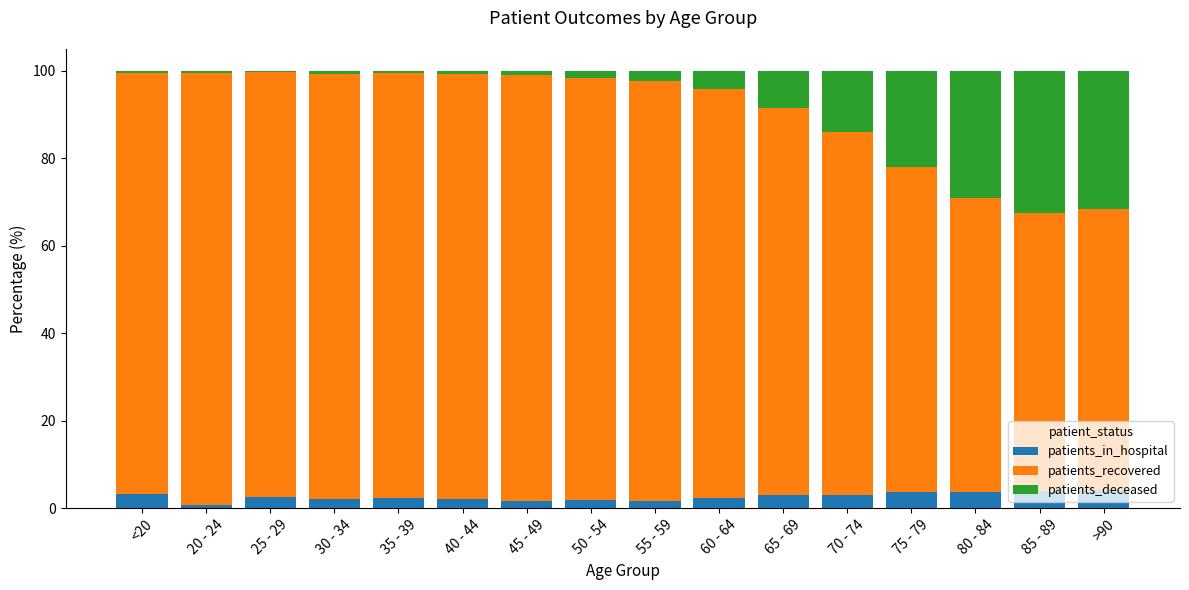

What is the sum of the patients_in_hospital values at 75 - 79 and 65 - 69?

6.6